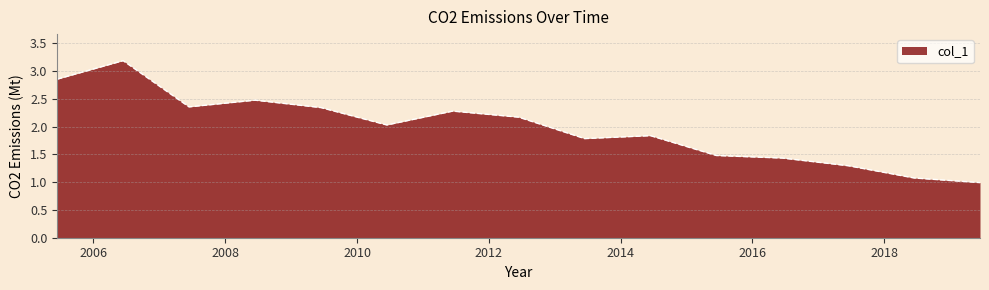

What is the greatest value displayed?

3.2